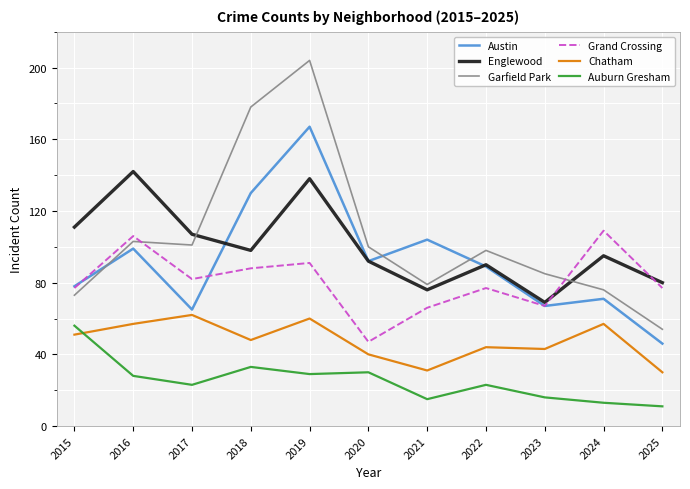

At which label is Auburn Gresham closest to 33?

2018